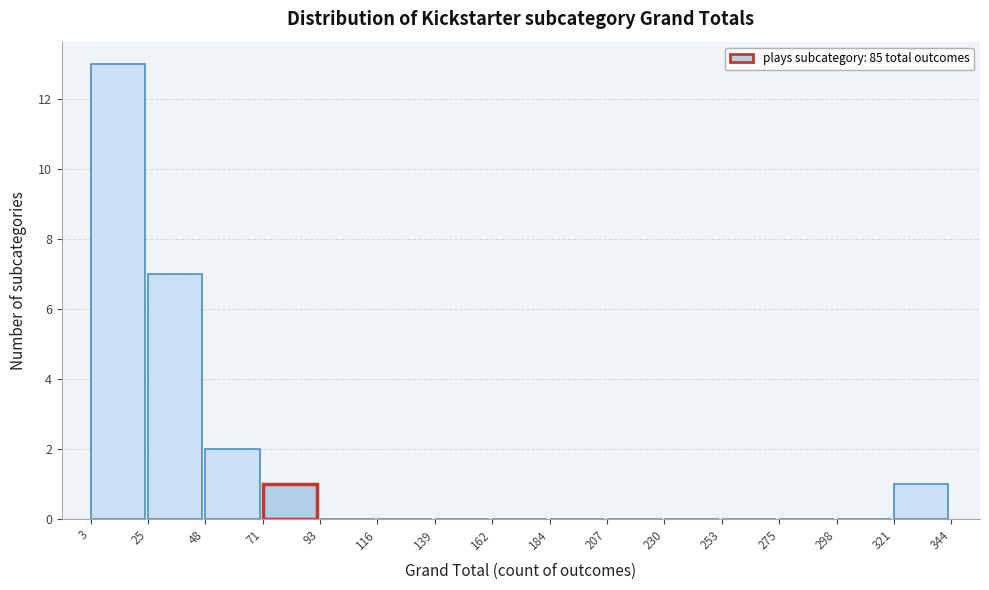

Reading left to right, transcribe this chart: for each bar, give the range it covers on the x-axis and its height. The values are not printed on the chart, so give them approximately, as read against the axis.

3 to 25: 13
25 to 48: 7
48 to 71: 2
71 to 93: 1
93 to 116: 0
116 to 139: 0
139 to 162: 0
162 to 184: 0
184 to 207: 0
207 to 230: 0
230 to 253: 0
253 to 275: 0
275 to 298: 0
298 to 321: 0
321 to 344: 1